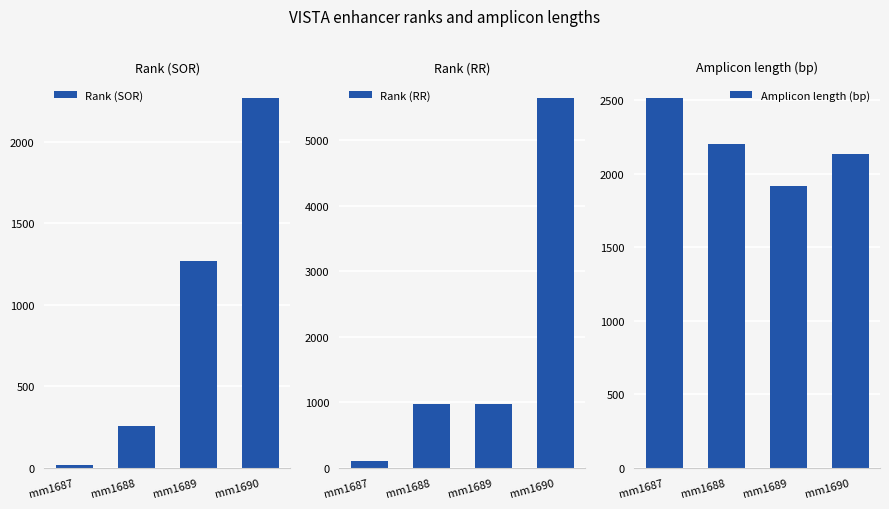

The value of Rank (SOR) at mm1687 is 15. True or false?

True